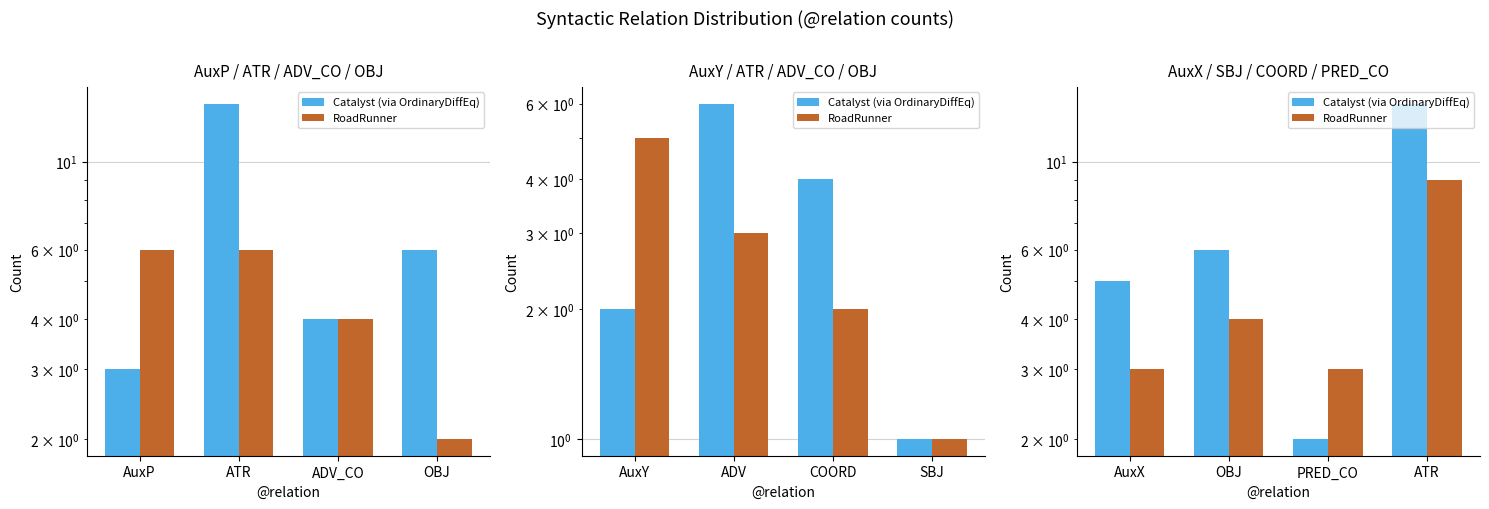

The RoadRunner series shows 5 at ATR. True or false?

False